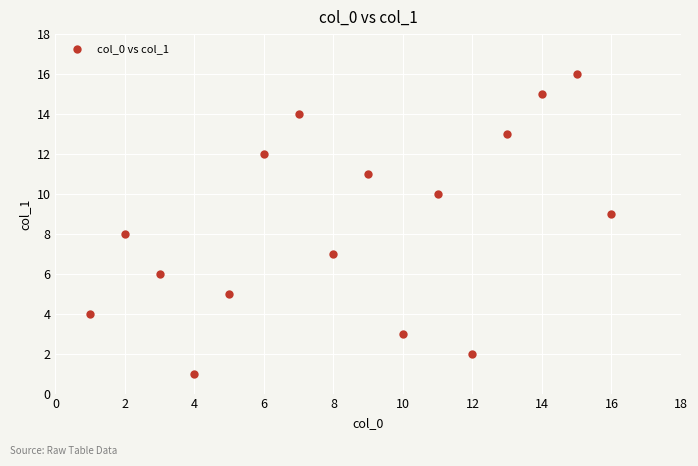

What is the range of Y values (max minus min)?

15